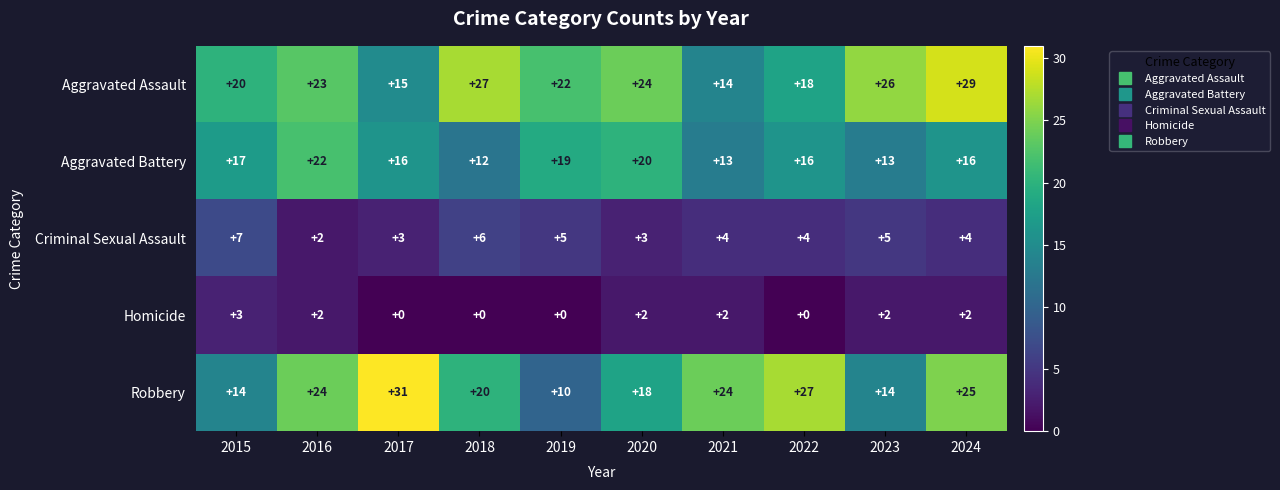

Which series has the largest total across all categories?

Aggravated Assault